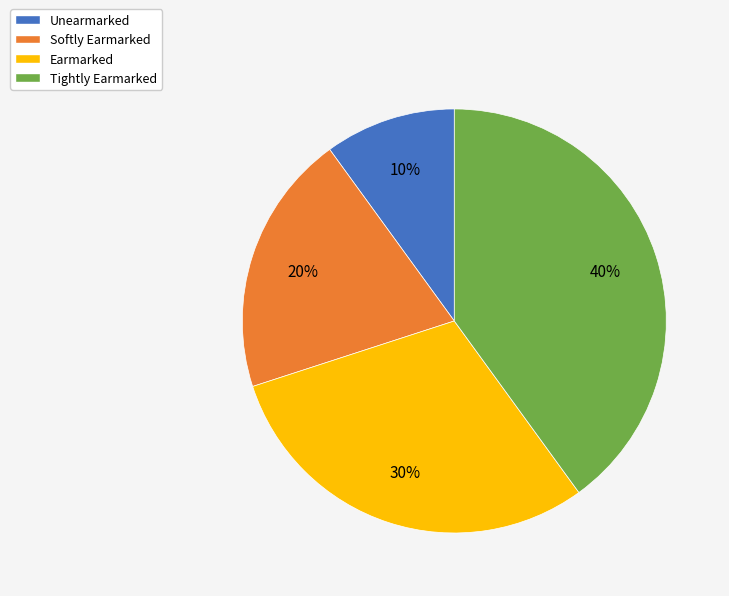

True or false: Unearmarked accounts for 19% of the total.

False